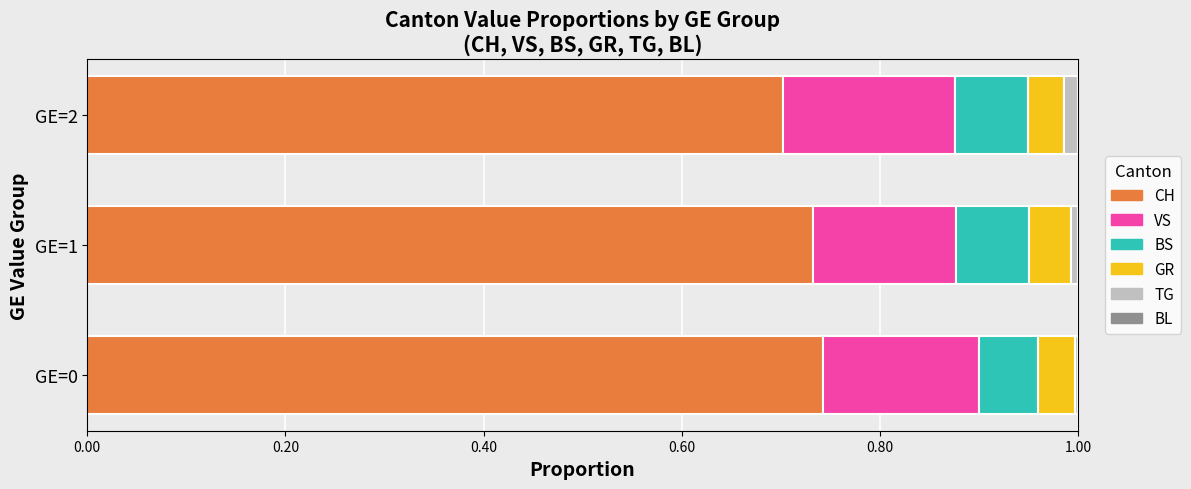

The value of CH at GE=0 is 0.7. True or false?

True